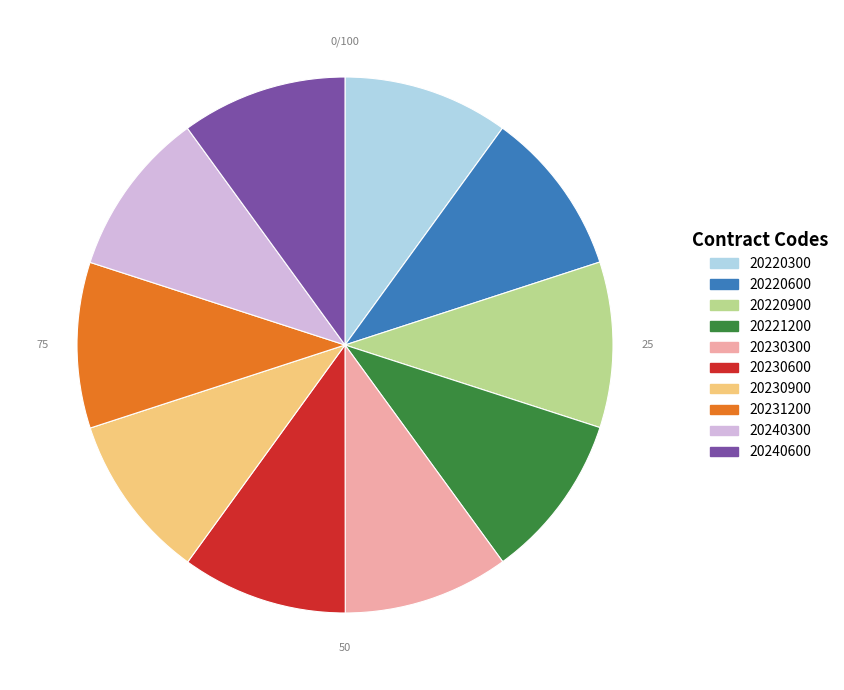

Approximately how many times larger is the value at 20220900 compared to 20220600?

1.0